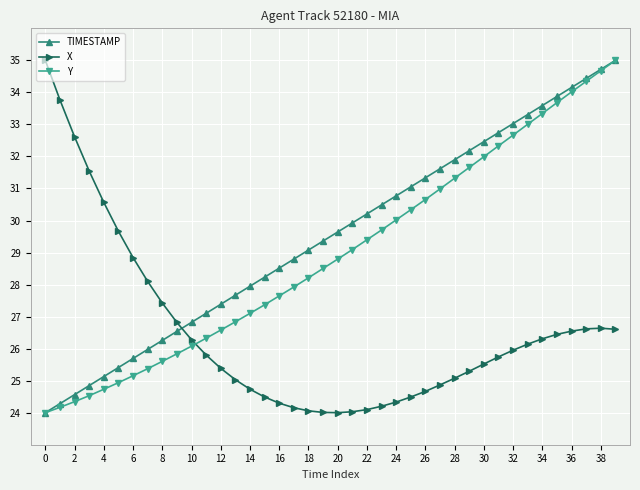

What are all the series names shown in the legend?

TIMESTAMP, X, Y